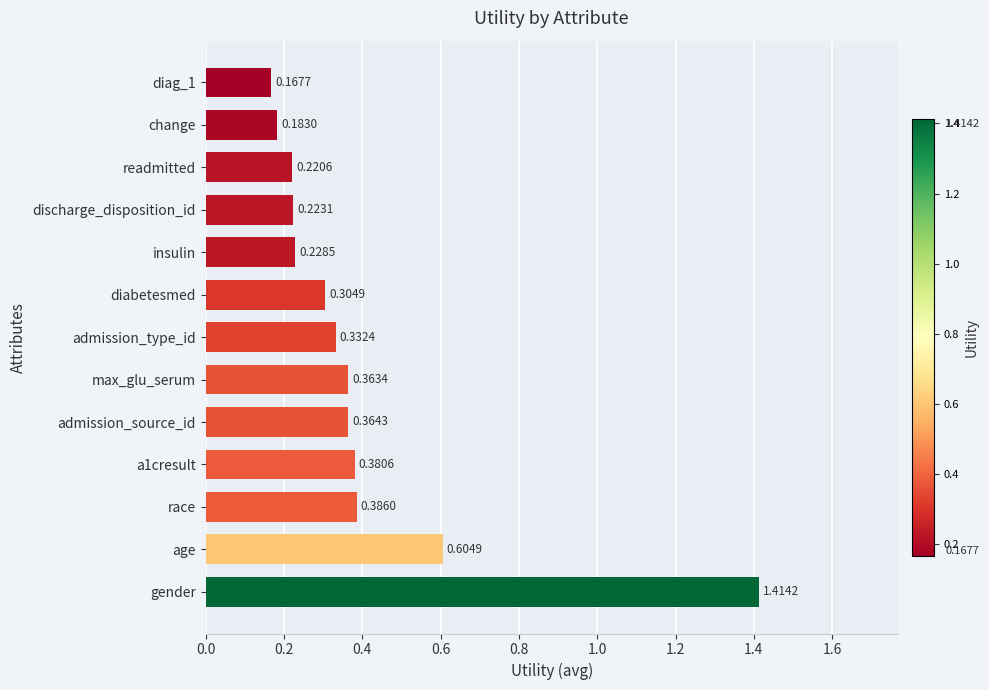

Does the chart contain stacked bars?

No